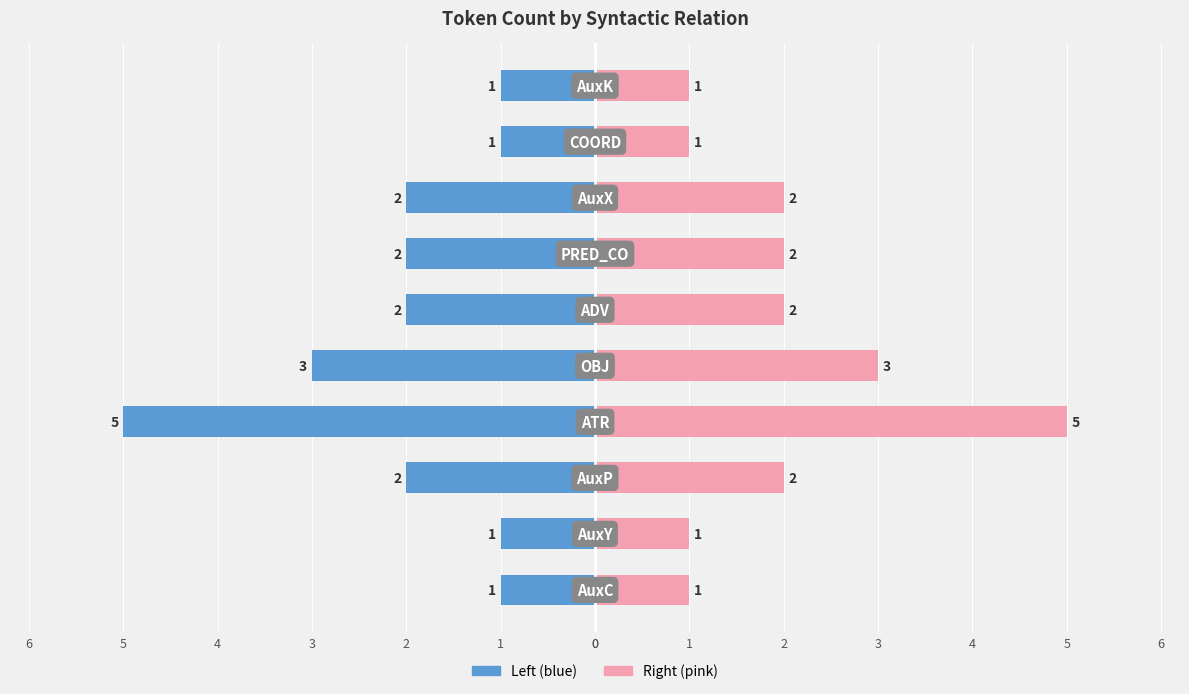

Reading left to right, list all the values displayed in this chart.

Count (left): 0=-1	1=-1	2=-2	3=-5	4=-3	5=-2	6=-2	0=-2	1=-1	2=-1
Count (right): 0=1	1=1	2=2	3=5	4=3	5=2	6=2	0=2	1=1	2=1